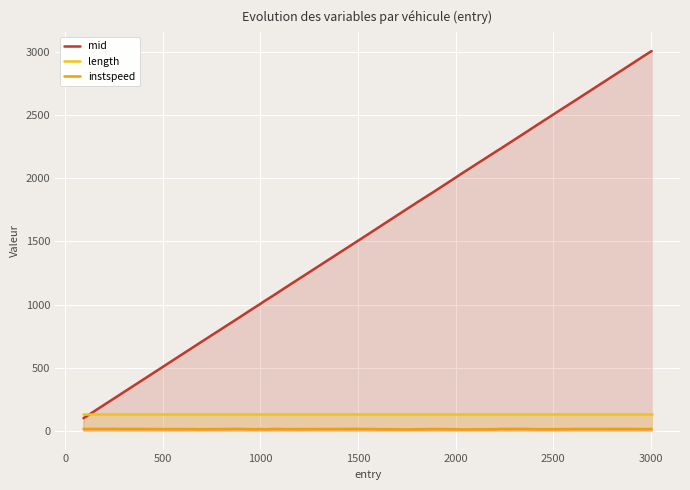

Does the chart display data point markers on the line(s)?

No